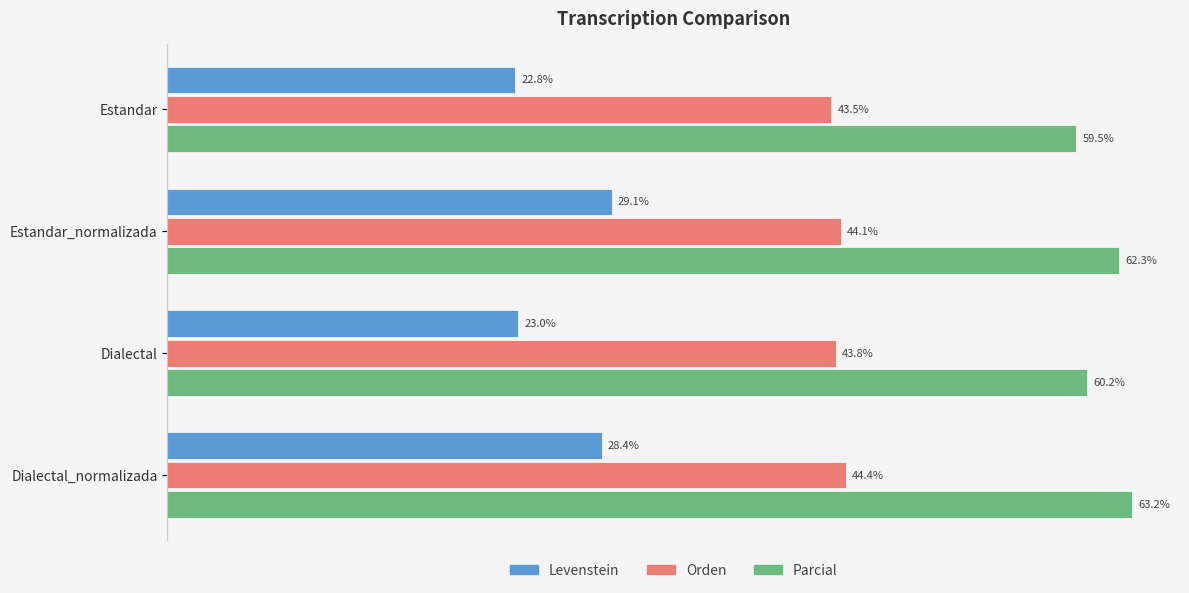

Is the value of Orden at Estandar greater than the value of Parcial at Dialectal?

No